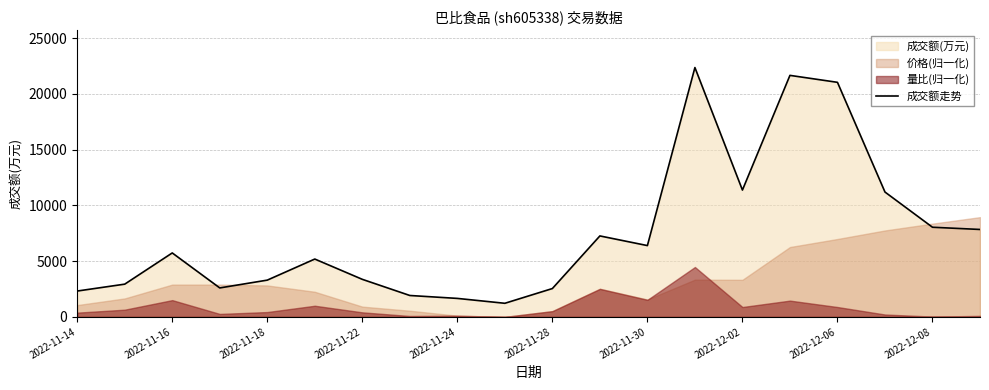

What position from the right is 13?

7